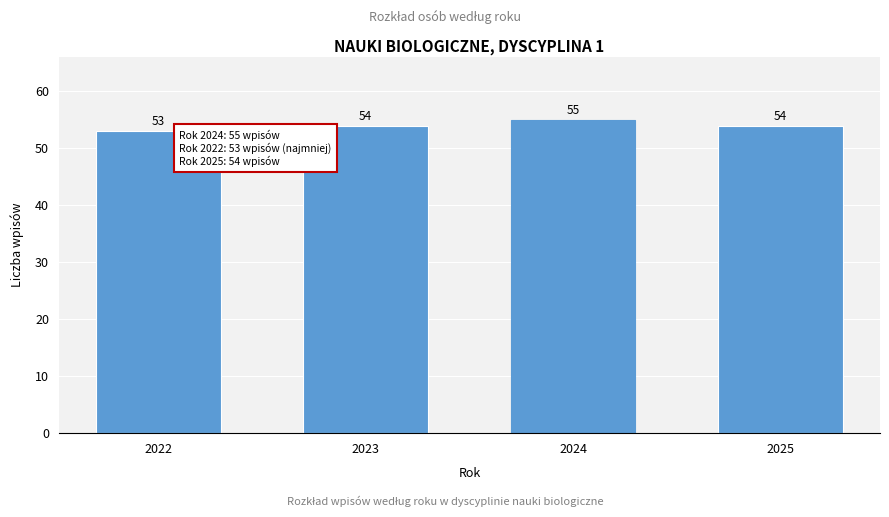

Reading right to left, list all the values displayed in this chart.

2025=54	2024=55	2023=54	2022=53